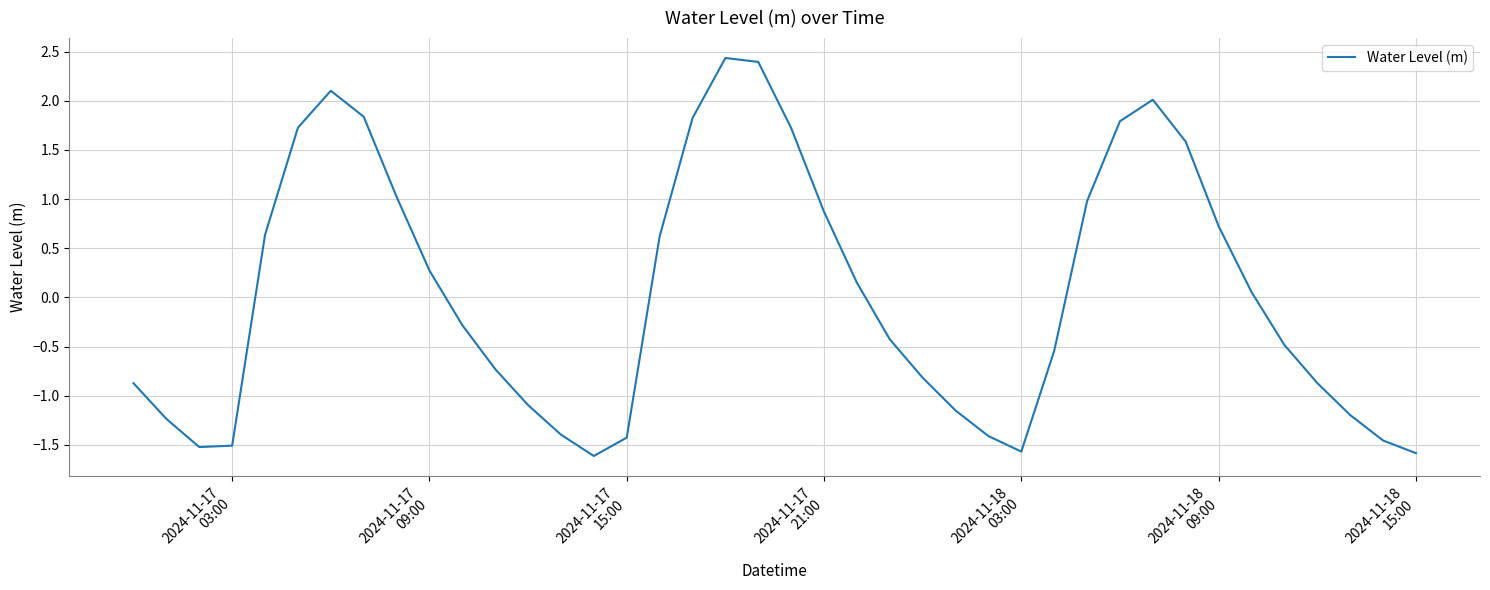

What is the smallest value displayed?

-1.6